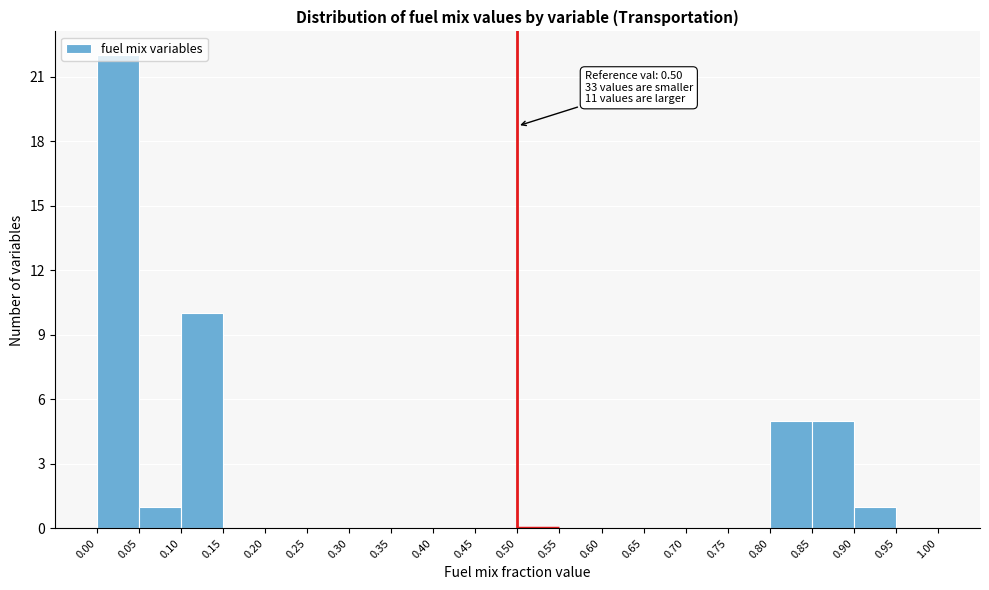

Over which range of the x-axis is the bar tallest?

0.00 to 0.05